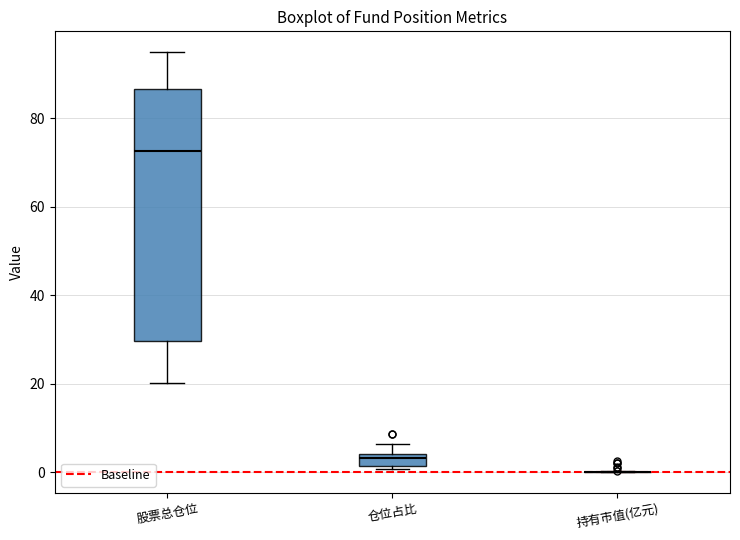

Comparing the boxes themselves (not the whiskers), which one is the tallest?

股票总仓位